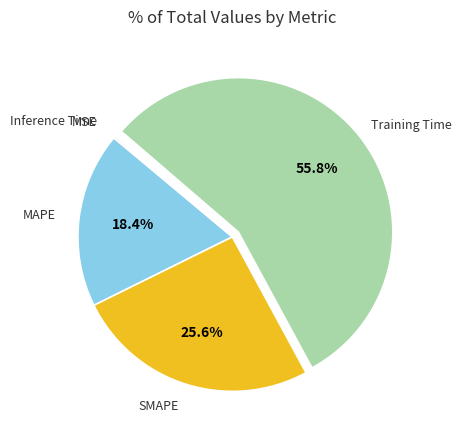

To the nearest percent, what portion does MAPE represent?

18%